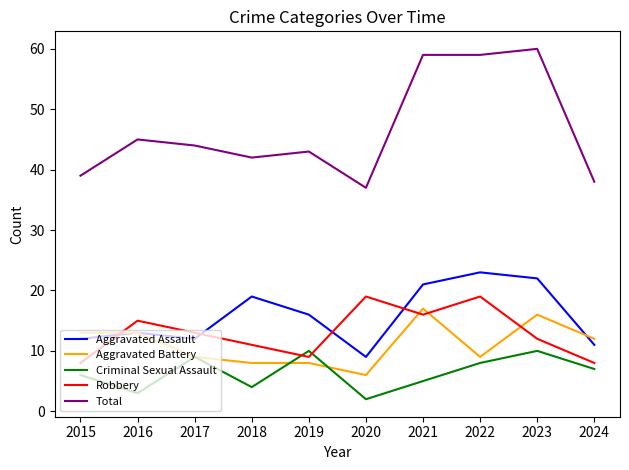

What is the approximate value of Total at 2015, to the nearest 5?

40